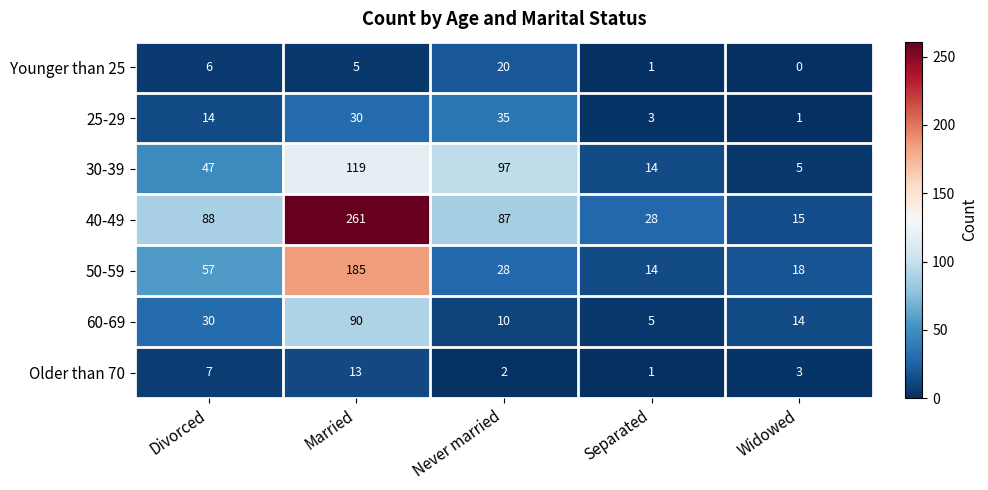

Which series changed the most between Never married and Widowed?

30-39